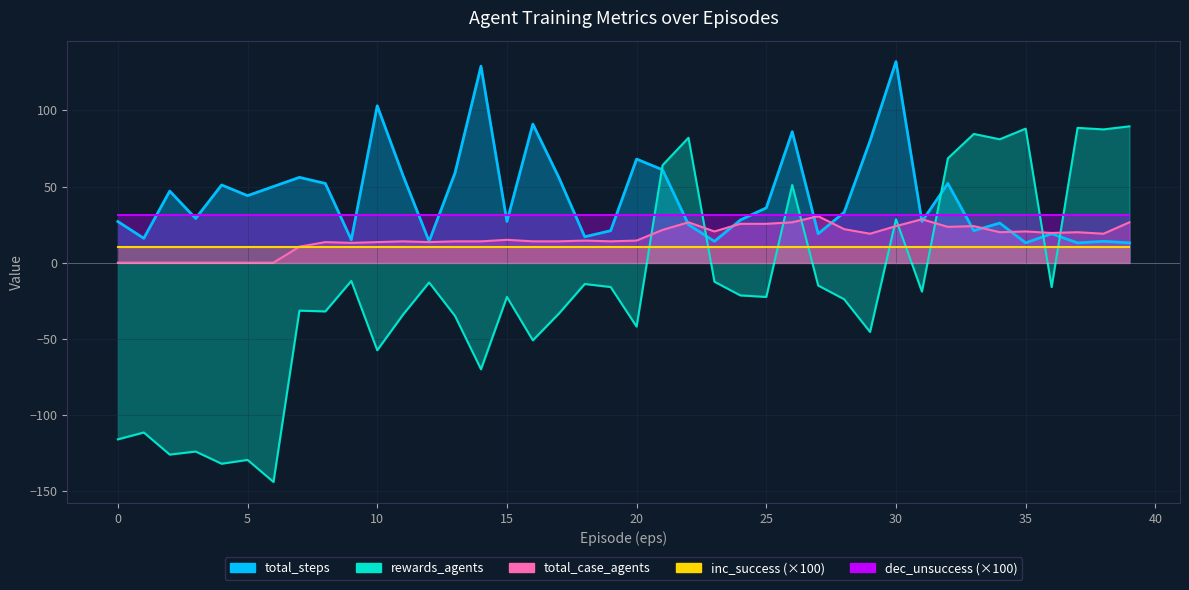

What is the sum of all total_steps values?

1741.0